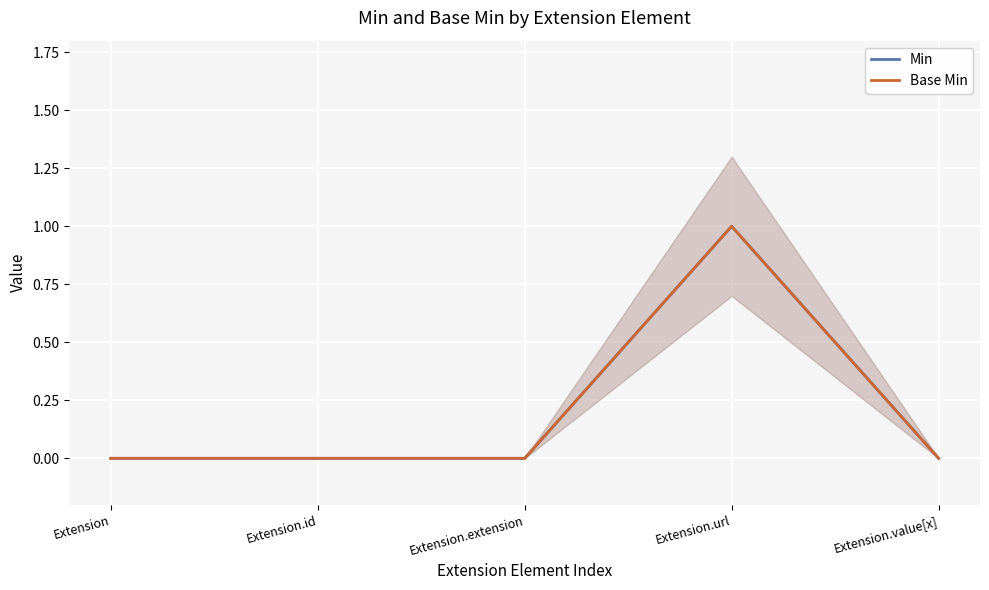

At which category does the chart reach its peak across all series?

Extension.url